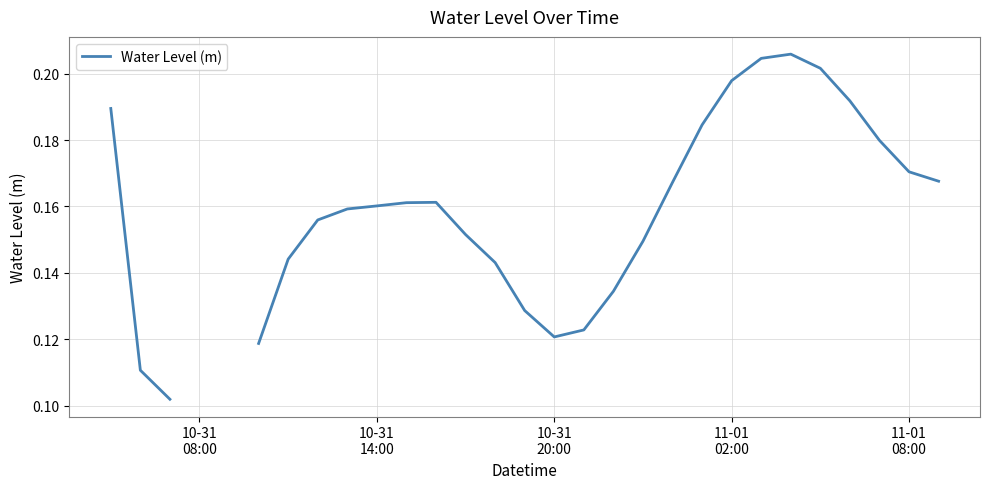

True or false: the data shows 0.0 at 12.

False